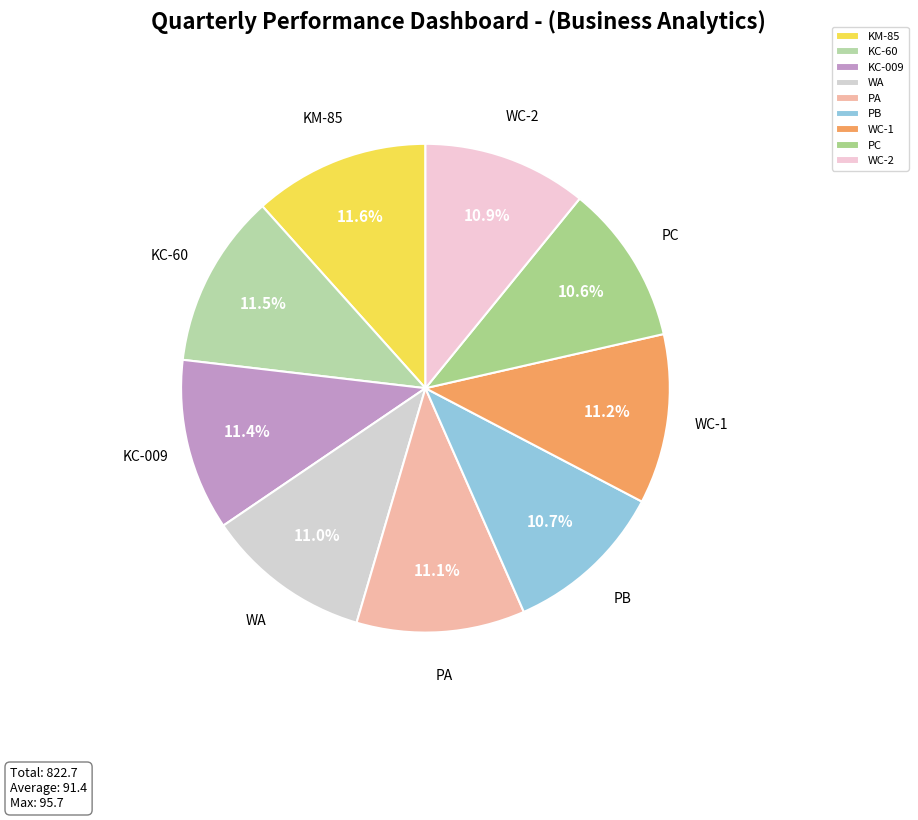

Is there a majority slice in this chart?

No